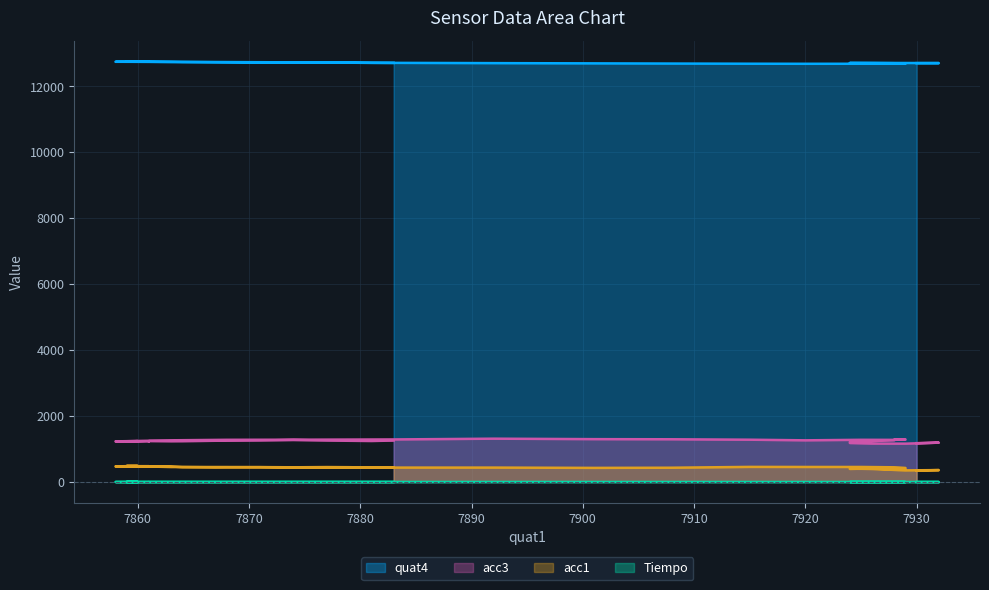

At how many categories does at least one series exceed 1592?

40